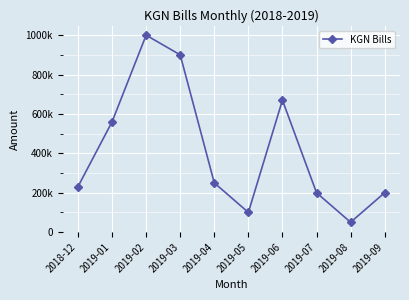

Is it true that the value at 2018-12 is 231000?

True